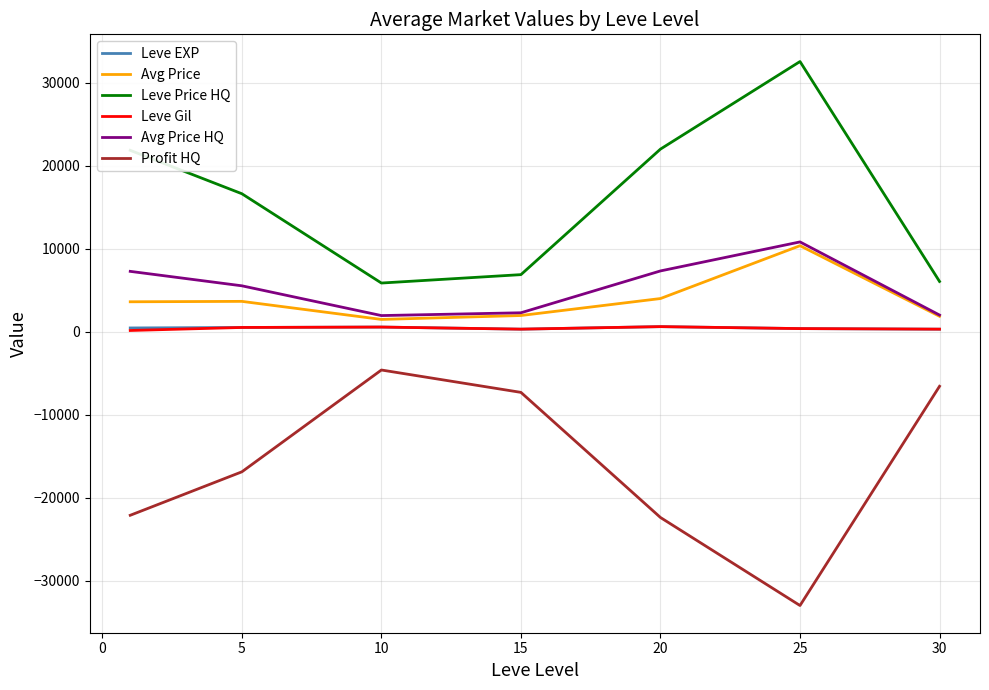

What is the smallest value displayed?

-32986.7